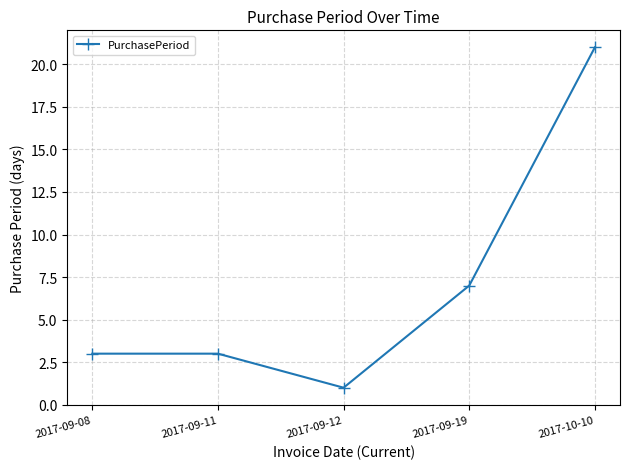

Reading right to left, extract all data points from this chart.

21	7	1	3	3